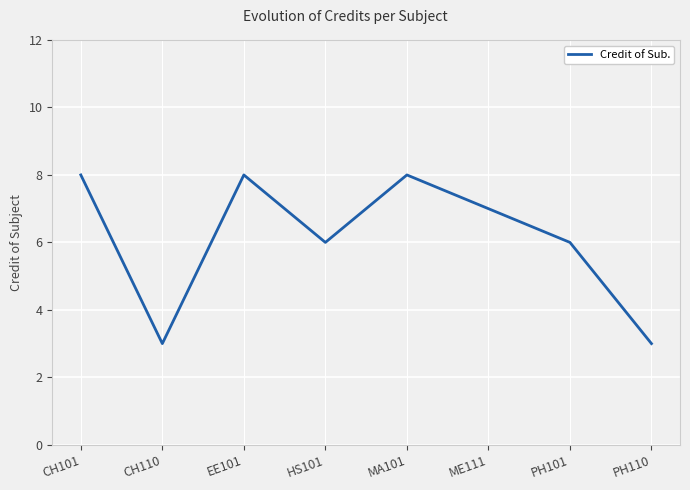

How many categories are shown in the chart?

8